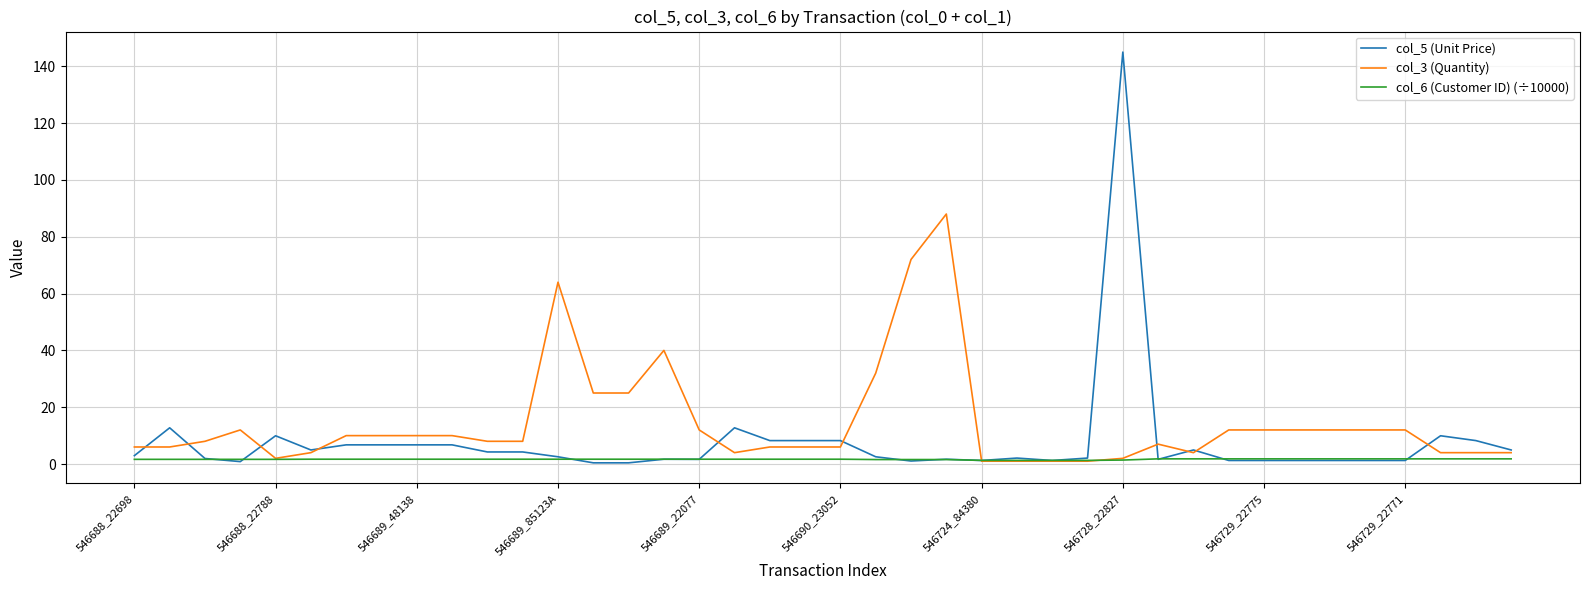

What is the maximum value shown in the chart?

145.0